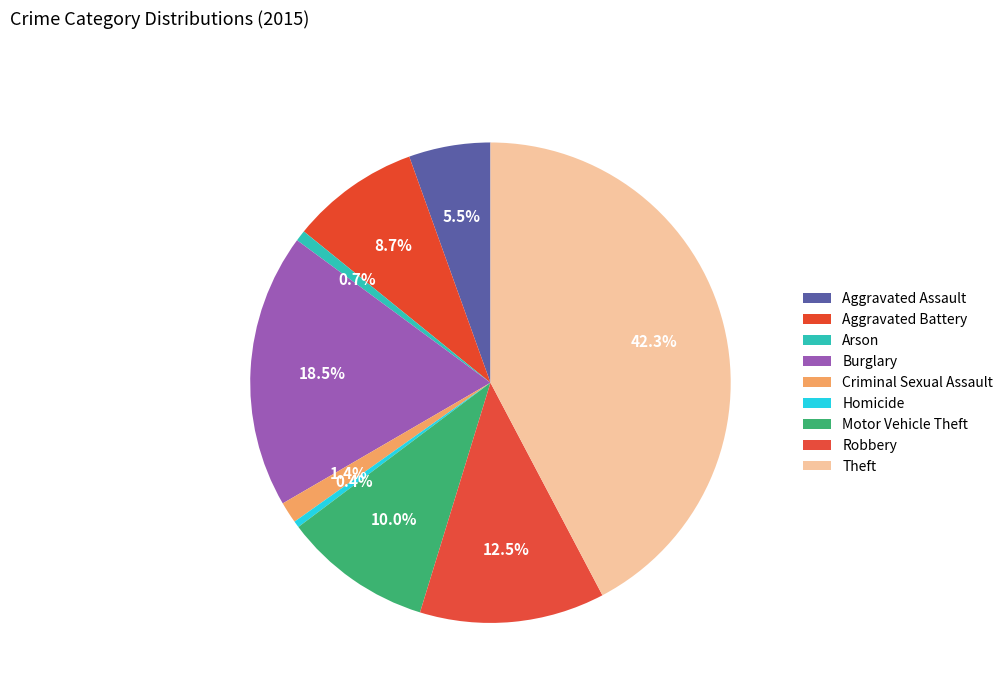

To the nearest percent, what portion does Aggravated Assault represent?

5%